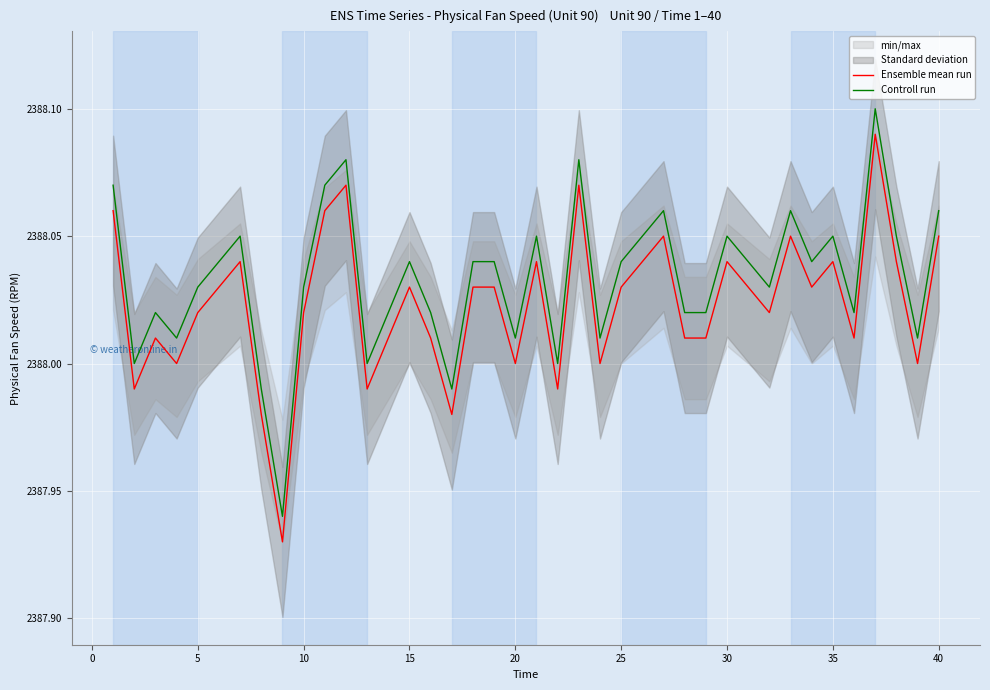

True or false: Controll run and Ensemble mean run cross at least once.

False